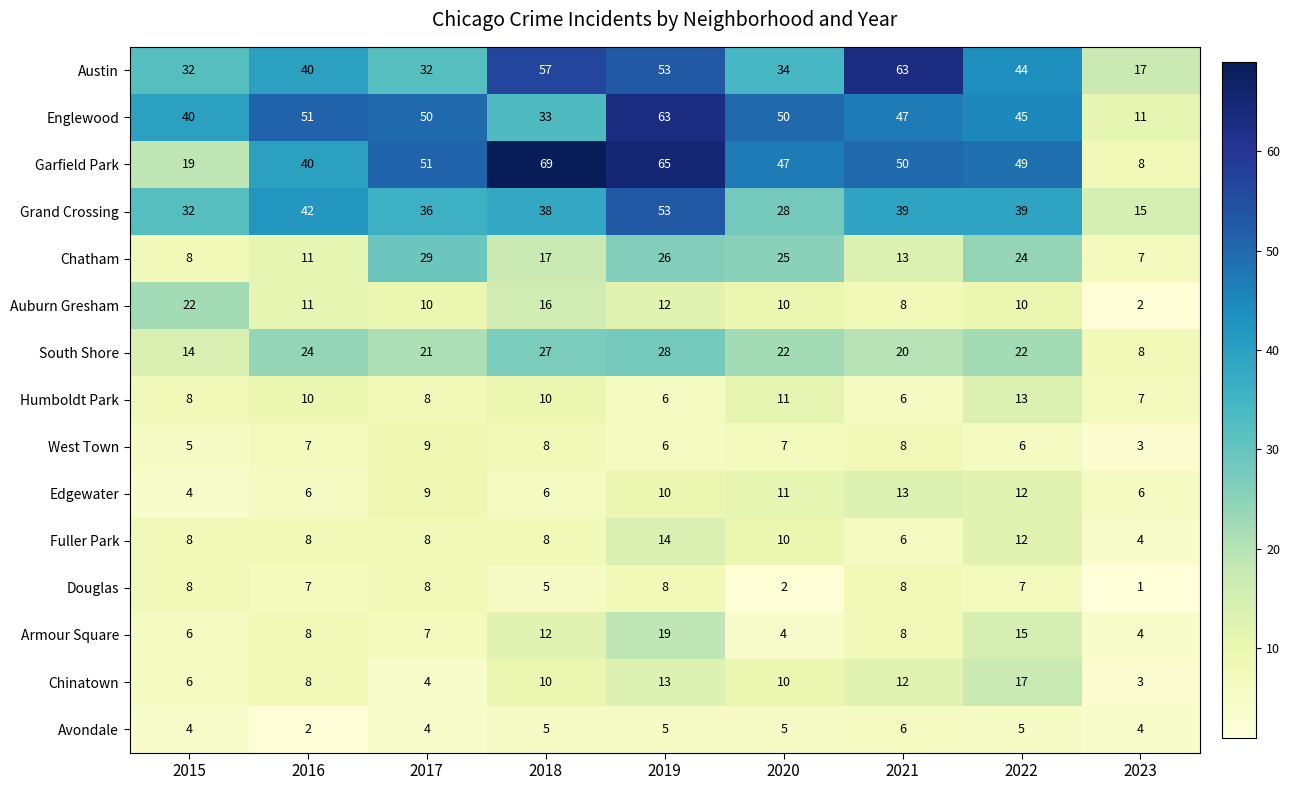

How many data points in West Town are less than 7?

4